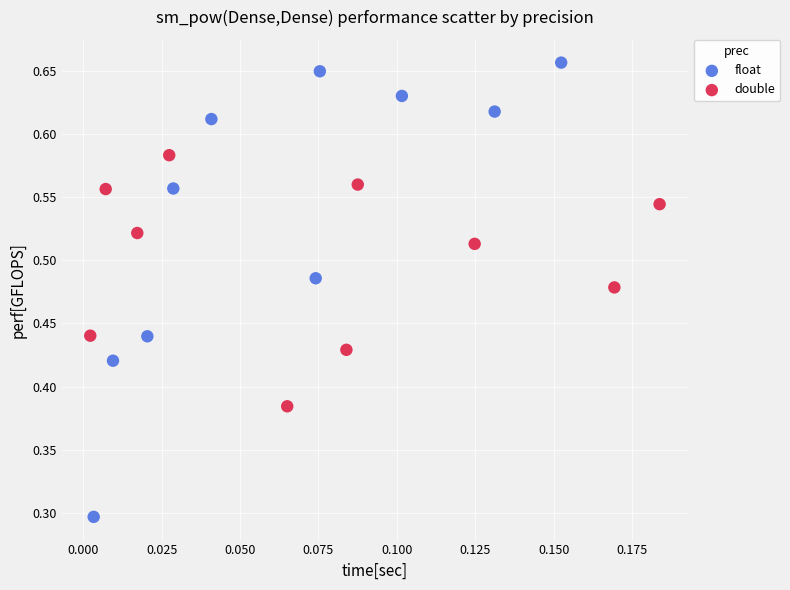

Which series contains the highest Y value?

float